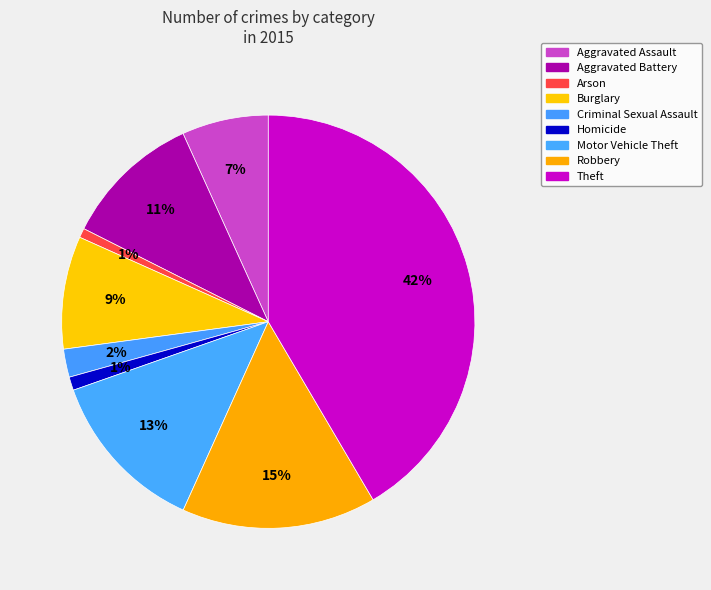

Approximately how many times larger is the value at Arson compared to Burglary?

0.1